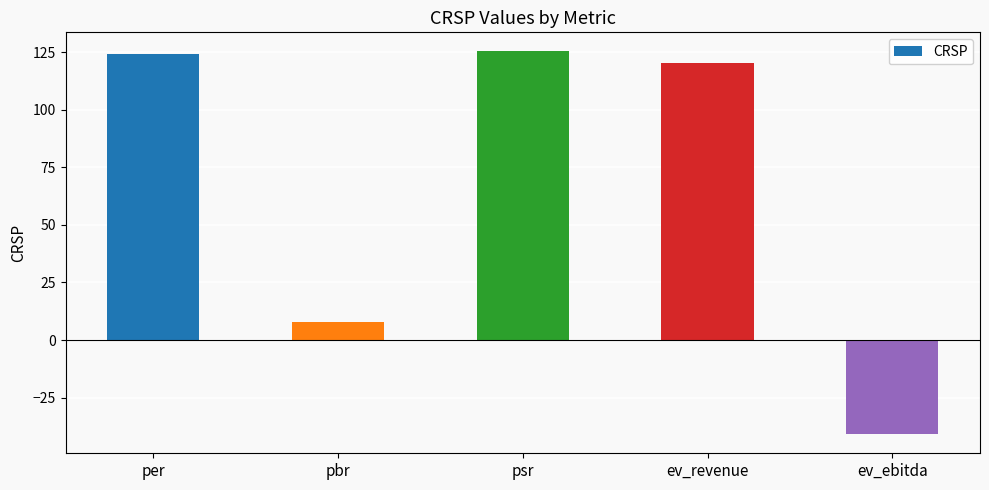

What is the sum of all values?

337.0